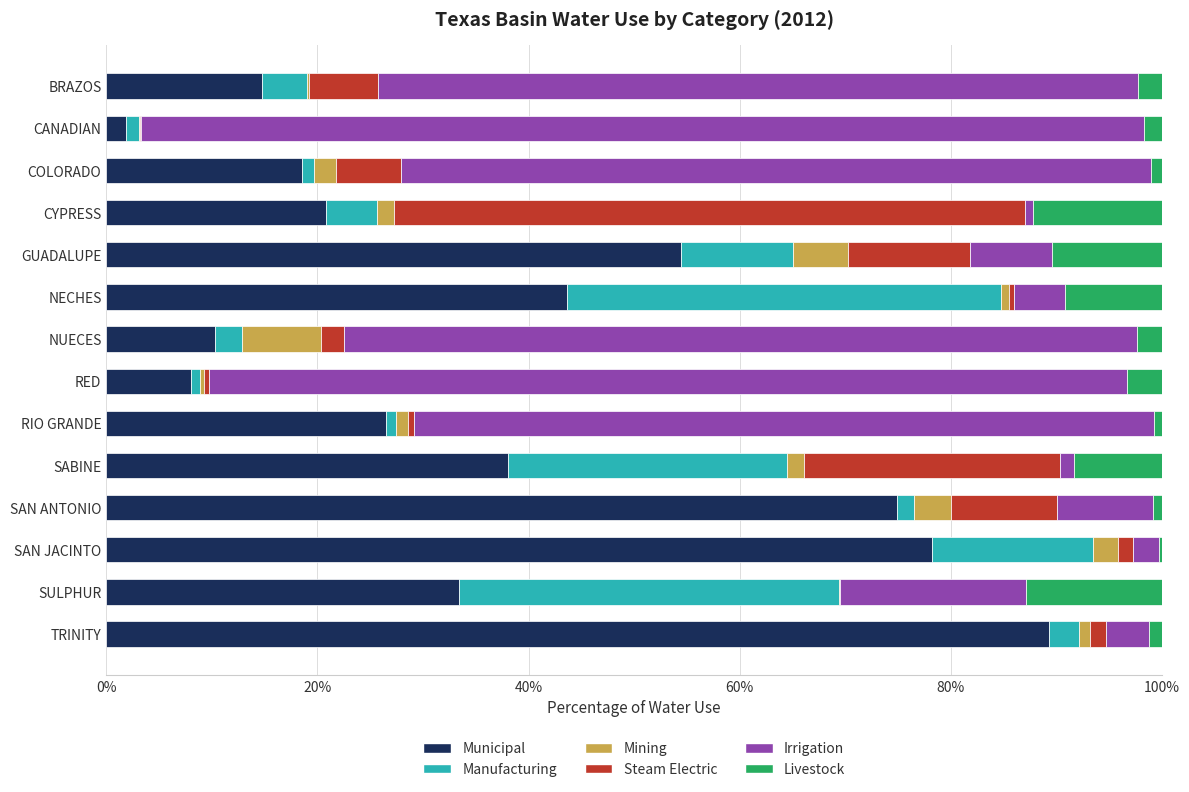

What is the sum of all Municipal values?

512.9